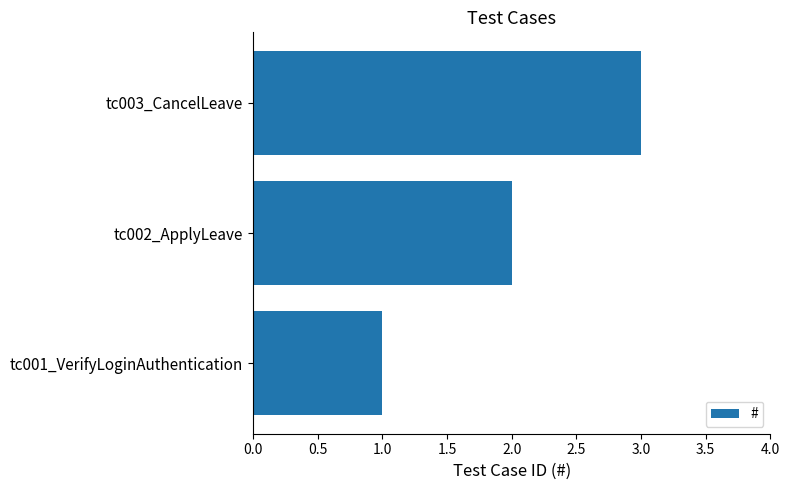

Which label corresponds to the largest value in the chart?

tc003_CancelLeave